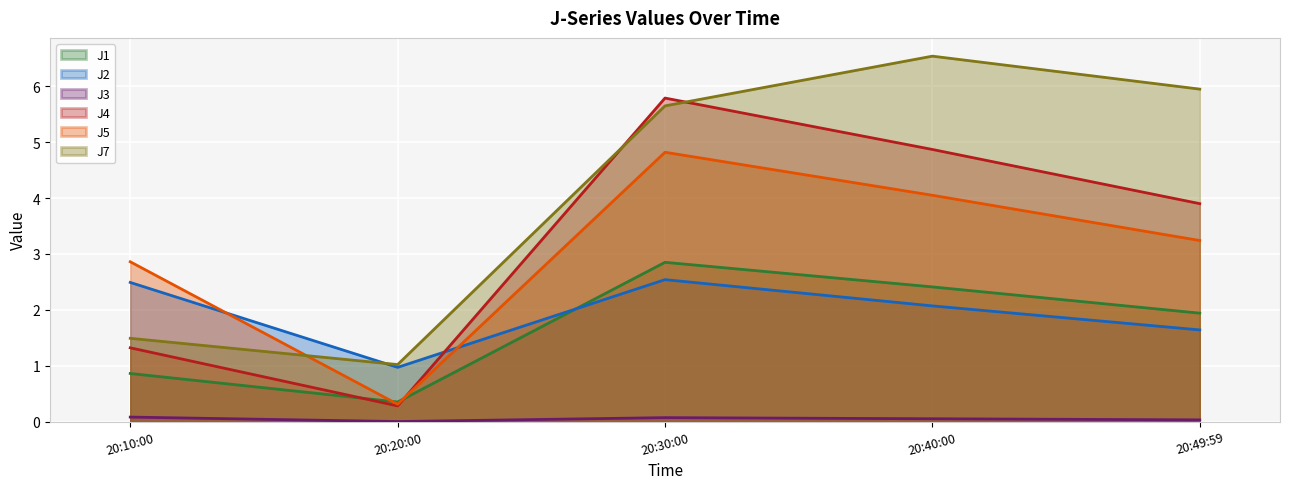

Between 20:40:00 and 20:49:59, which series saw the biggest shift?

J4